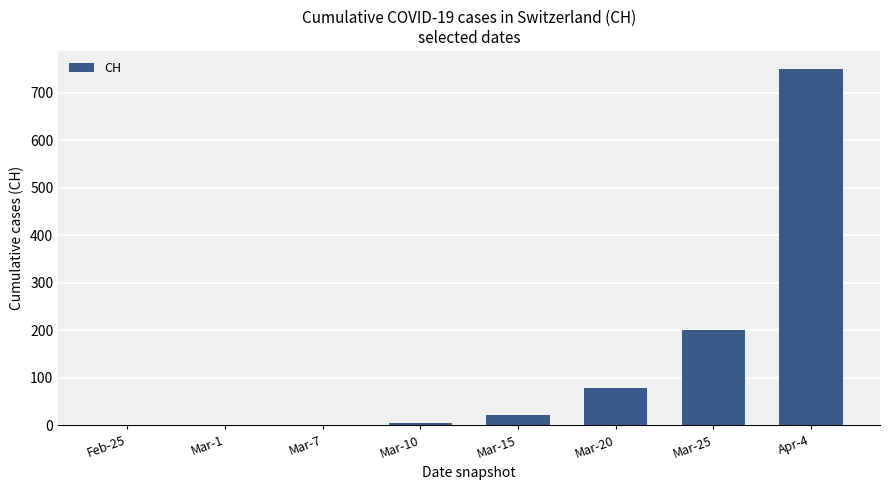

Count the number of categories in the chart.

8